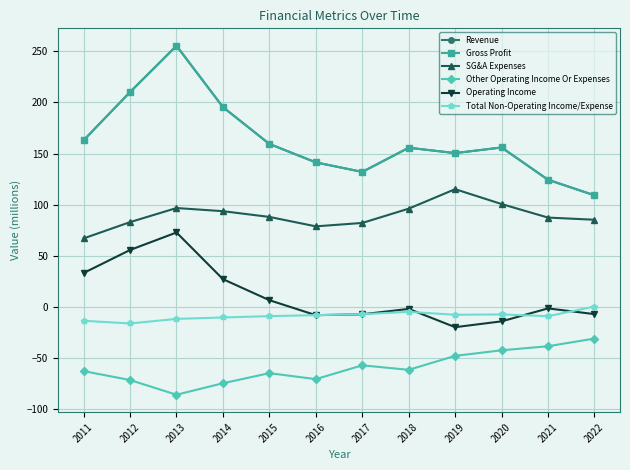

What is the smallest value displayed?

-85.7